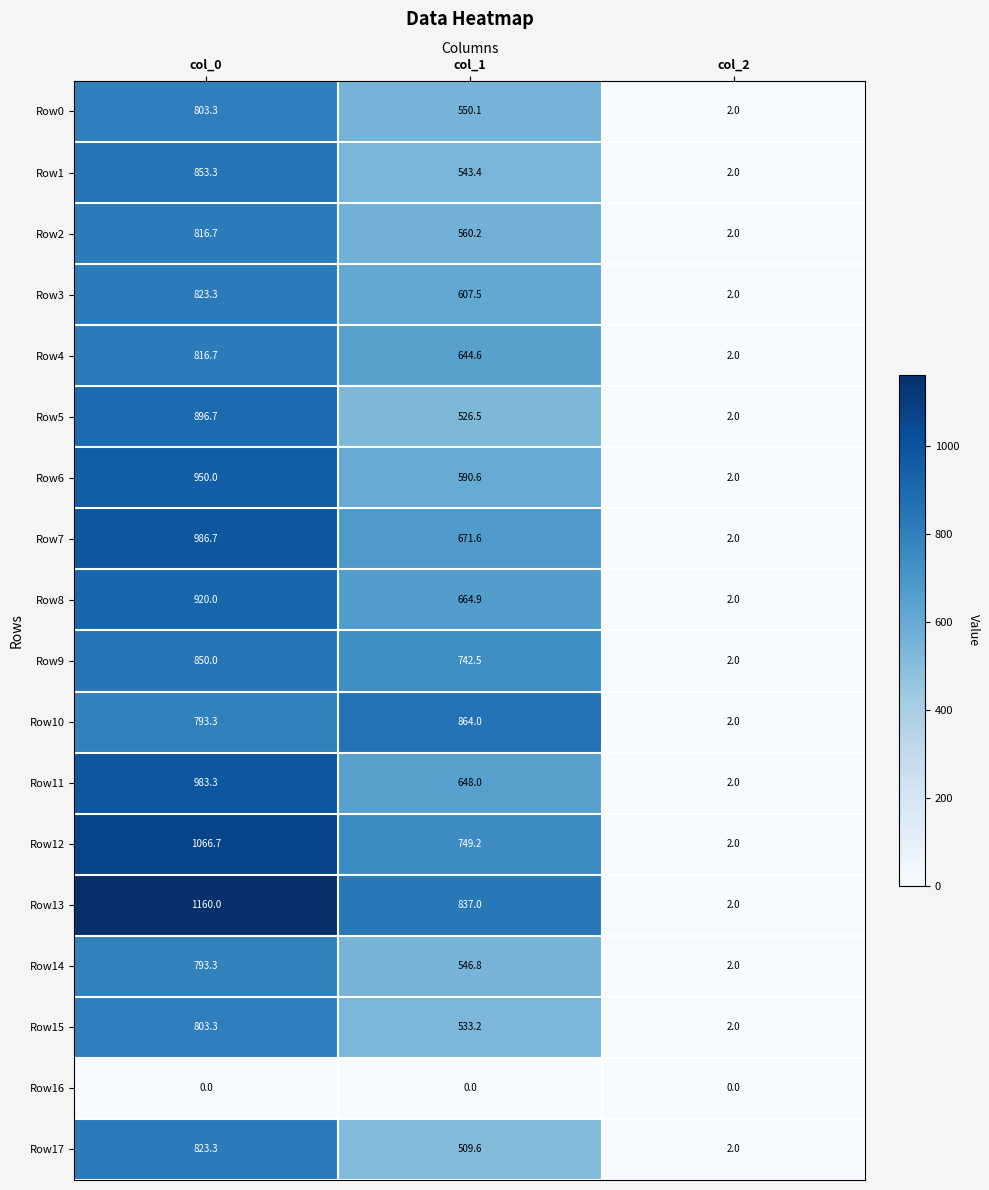

List the labels in order of Row15 value, smallest first.

col_2, col_1, col_0